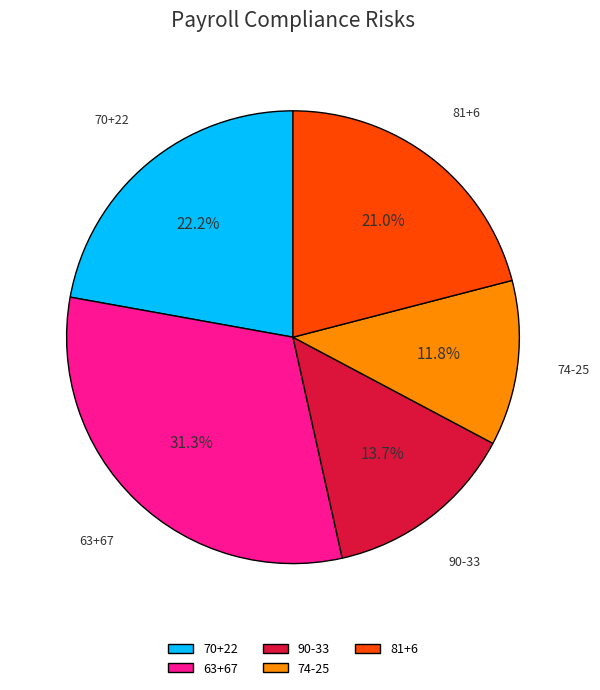

To the nearest percent, what percentage of the pie is 70+22?

22%